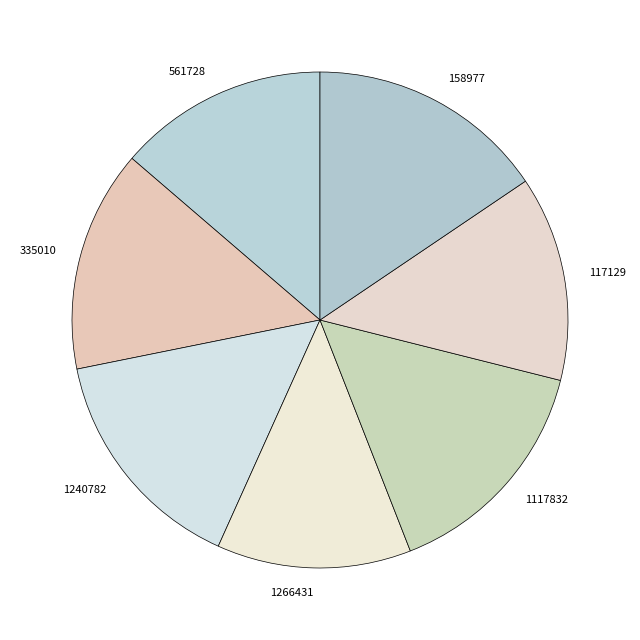

Between 561728 and 335010, which is larger?

335010